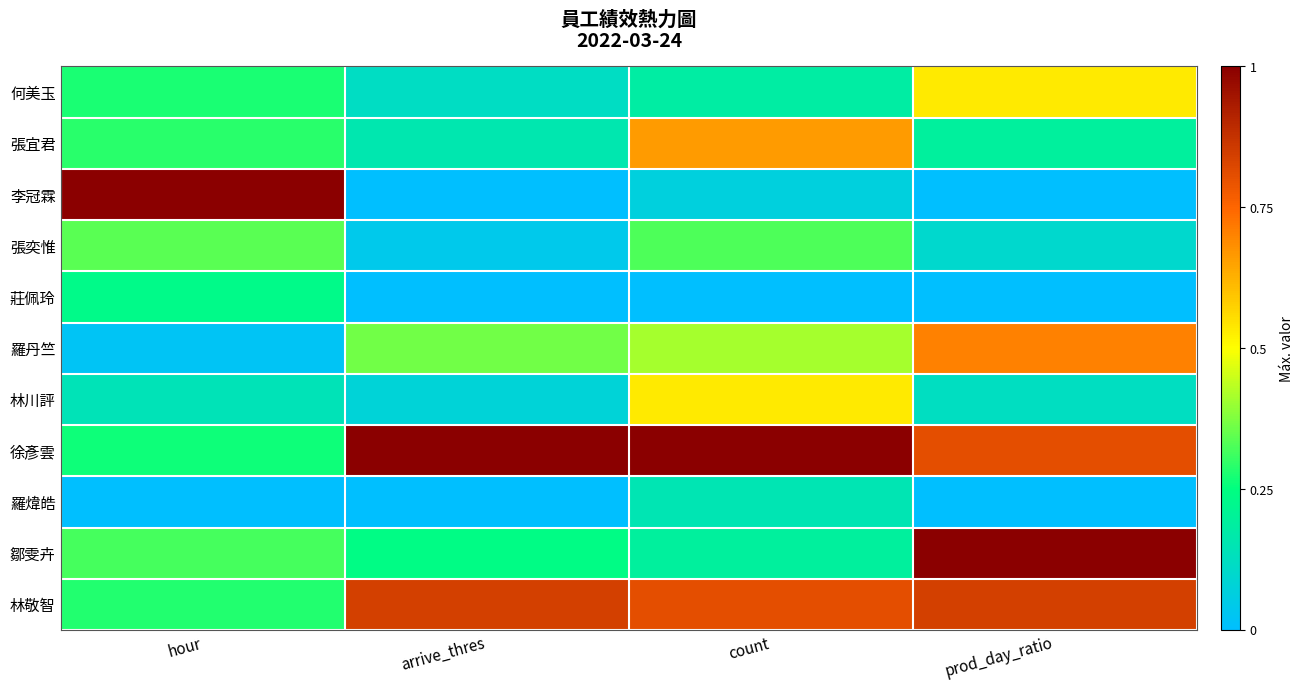

Reading left to right, list all the values displayed in this chart.

何美玉: hour=0.3	arrive_thres=0.1	count=0.2	prod_day_ratio=0.5
張宜君: hour=0.3	arrive_thres=0.2	count=0.7	prod_day_ratio=0.2
李冠霖: hour=1.0	arrive_thres=0.0	count=0.1	prod_day_ratio=0.0
張奕惟: hour=0.3	arrive_thres=0.0	count=0.3	prod_day_ratio=0.1
莊佩玲: hour=0.2	arrive_thres=0.0	count=0.0	prod_day_ratio=0.0
羅丹竺: hour=0.0	arrive_thres=0.4	count=0.4	prod_day_ratio=0.7
林川評: hour=0.1	arrive_thres=0.1	count=0.5	prod_day_ratio=0.1
徐彥雲: hour=0.3	arrive_thres=1.0	count=1.0	prod_day_ratio=0.8
羅煒皓: hour=0.0	arrive_thres=0.0	count=0.1	prod_day_ratio=0.0
鄒雯卉: hour=0.3	arrive_thres=0.2	count=0.2	prod_day_ratio=1.0
林敬智: hour=0.3	arrive_thres=0.8	count=0.8	prod_day_ratio=0.8